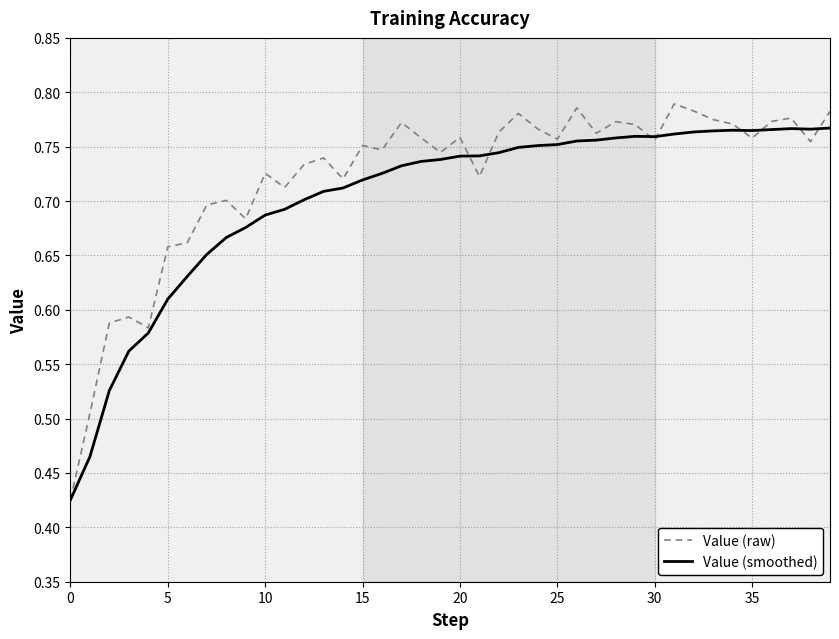

Which series has the widest spread of values?

Value (raw)